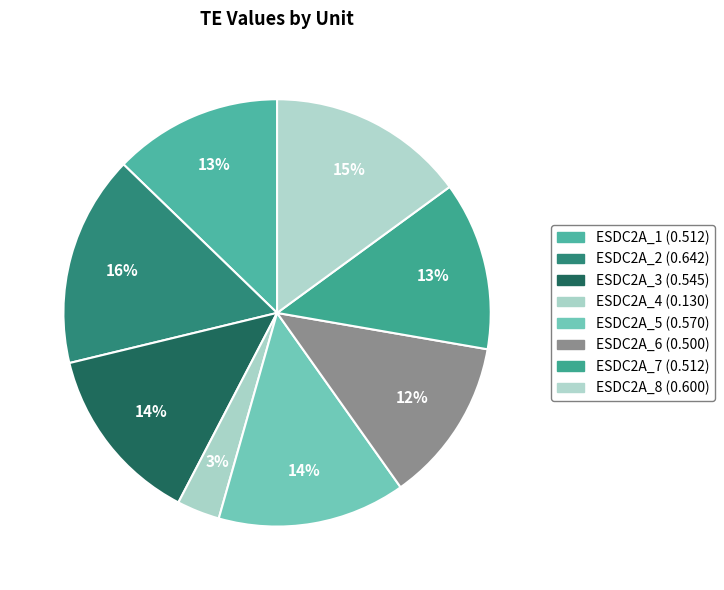

To the nearest percent, what is the difference between the ESDC2A_7 and ESDC2A_2 slice percentages?

3%